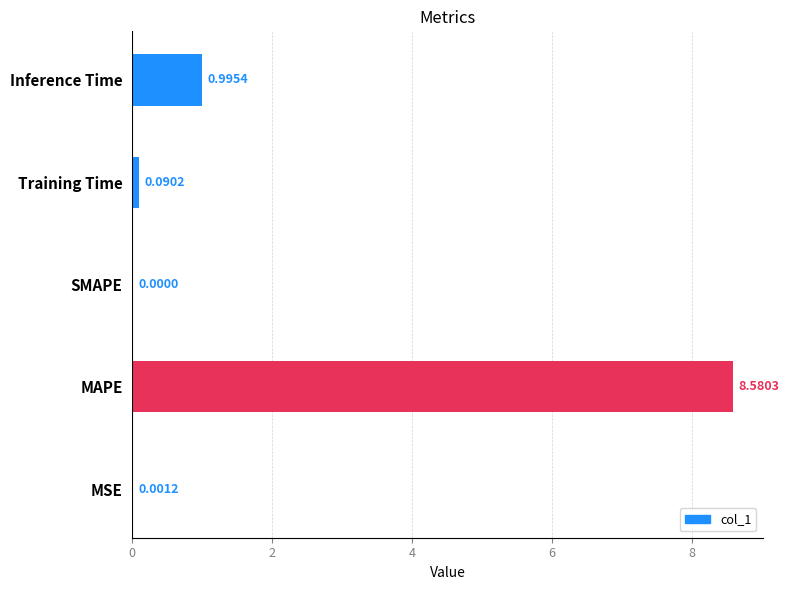

Which has a higher value, Training Time or Inference Time?

Inference Time